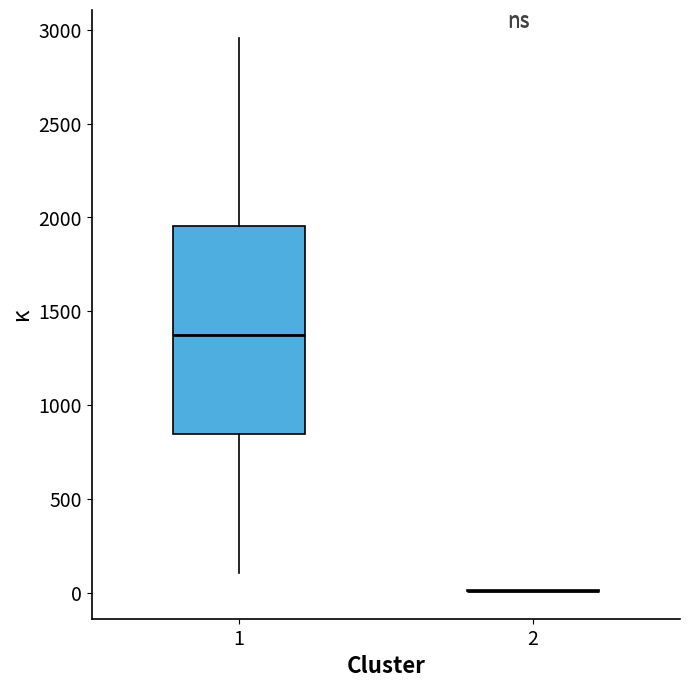

Where does the median line of the box at x = 1 sit on the y-axis? The values are not printed on the chart, so give them approximately, as read against the axis.

1400